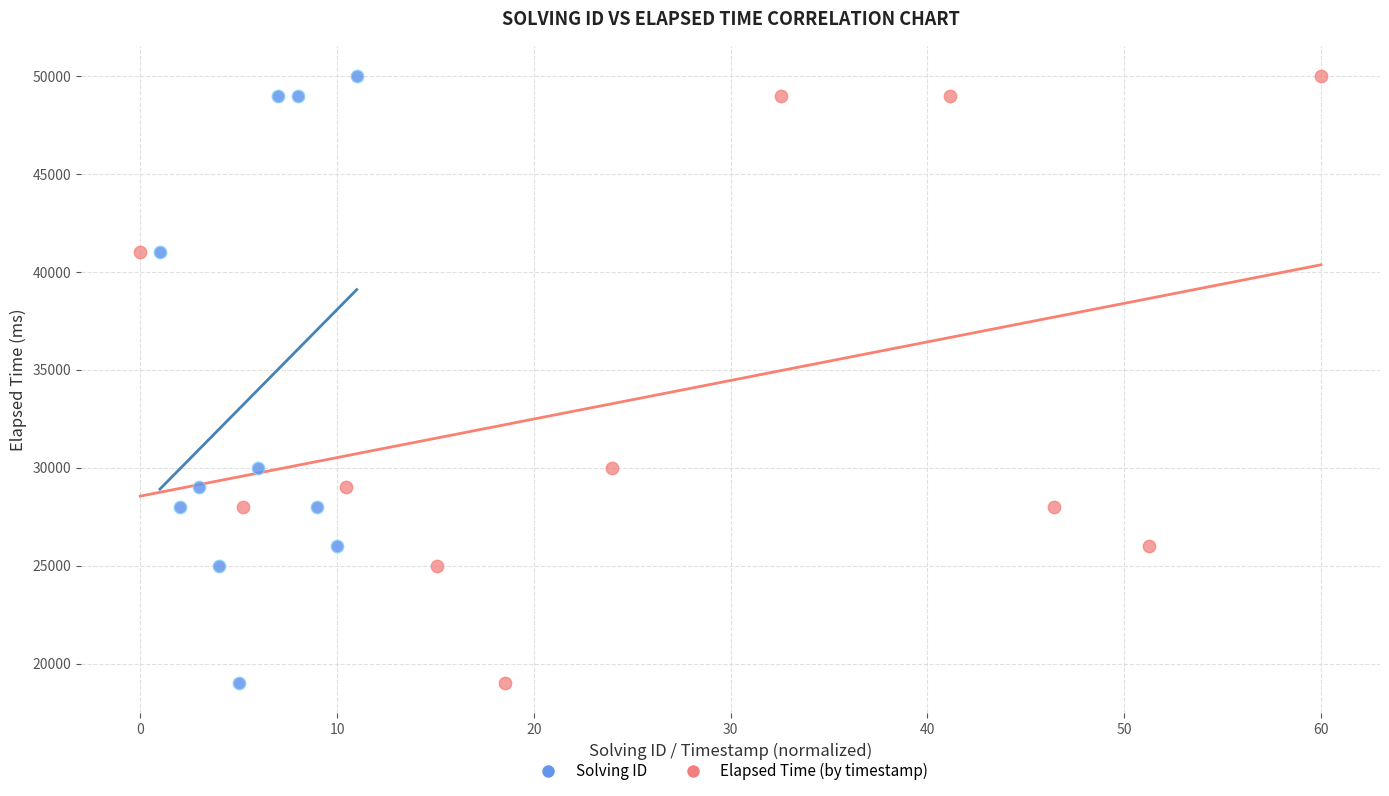

What are all the series names shown in the legend?

Solving ID, Elapsed Time (by timestamp)